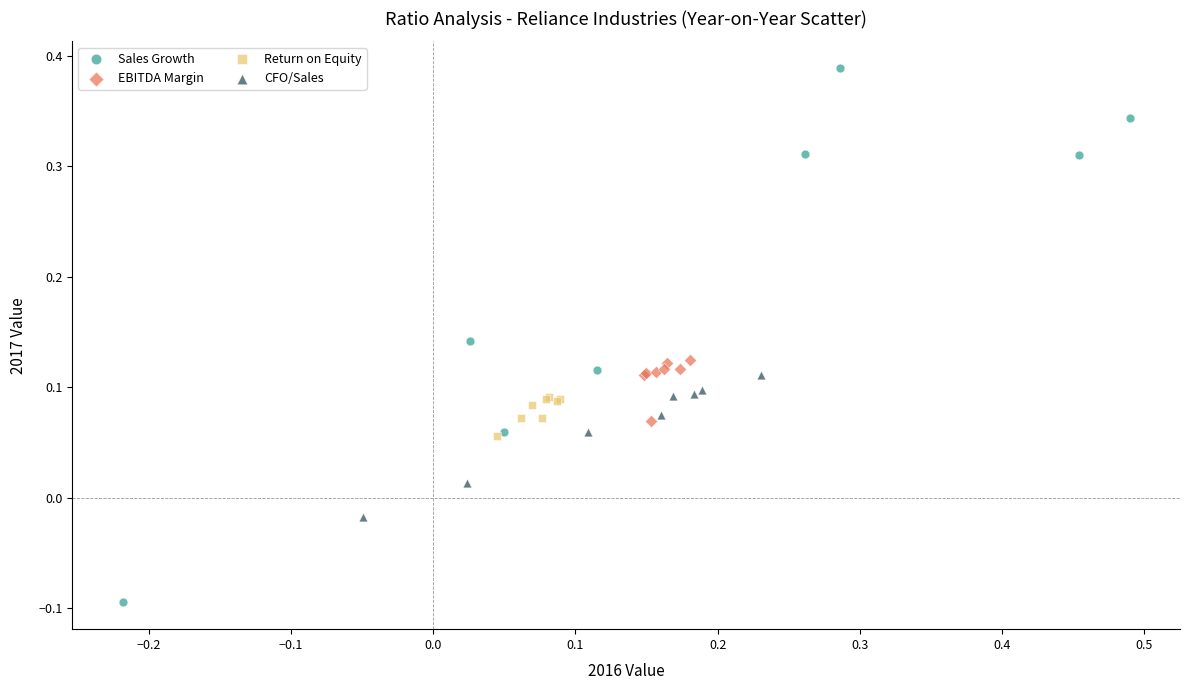

Which series reaches the maximum Y coordinate?

Sales Growth